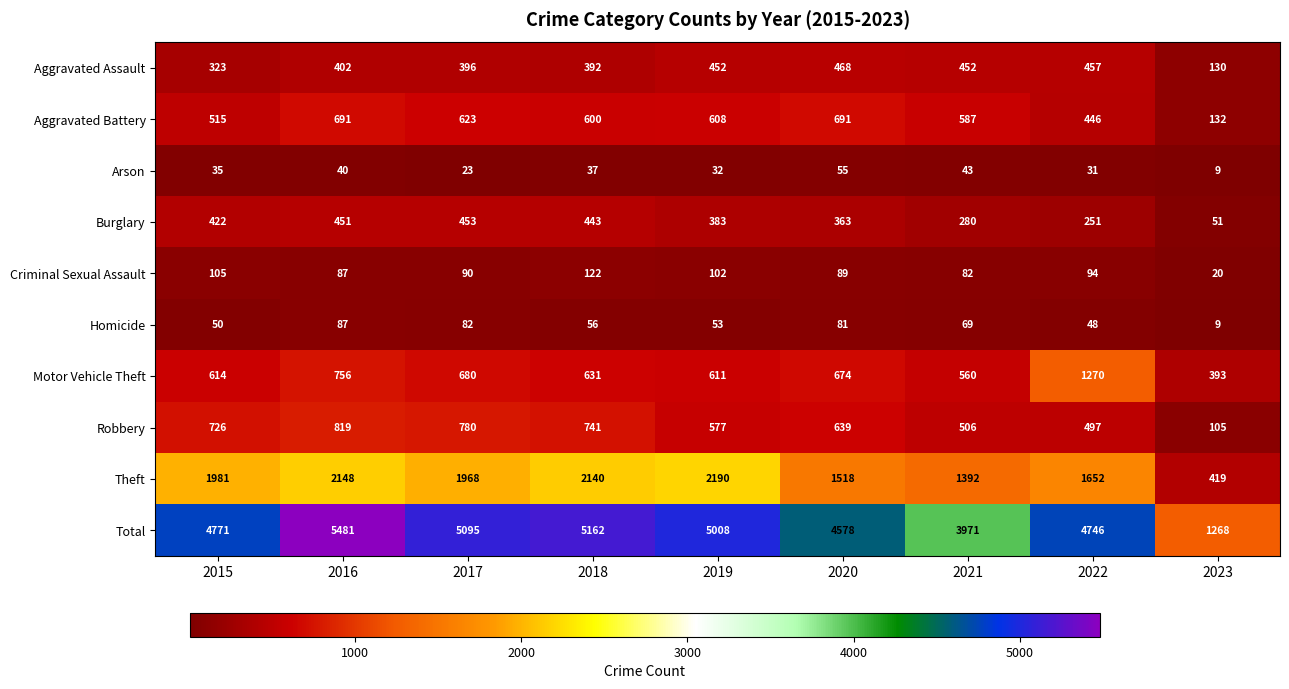

The value of Total at 2020 is 1843. True or false?

False